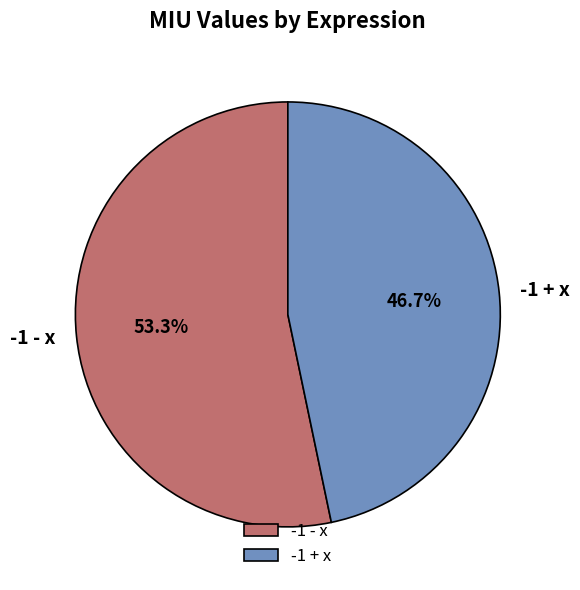

Rank the categories by value from lowest to highest.

-1 + x, -1 - x